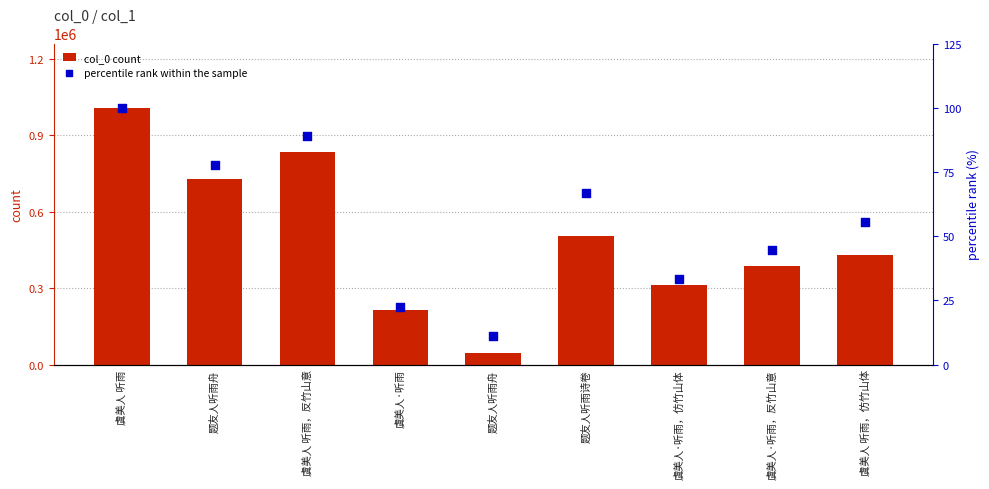

What is the total value across all series at 题友人听雨舟?

727964.8